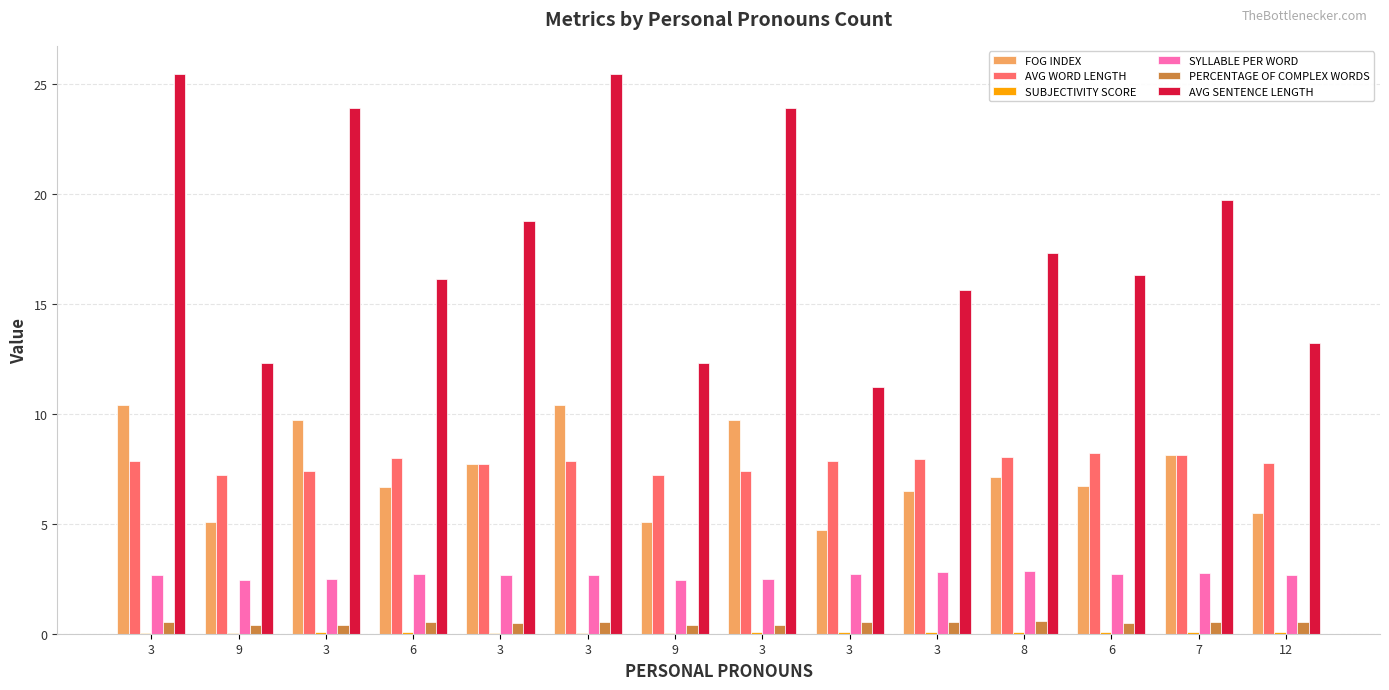

At which label does PERCENTAGE OF COMPLEX WORDS reach its minimum?

9